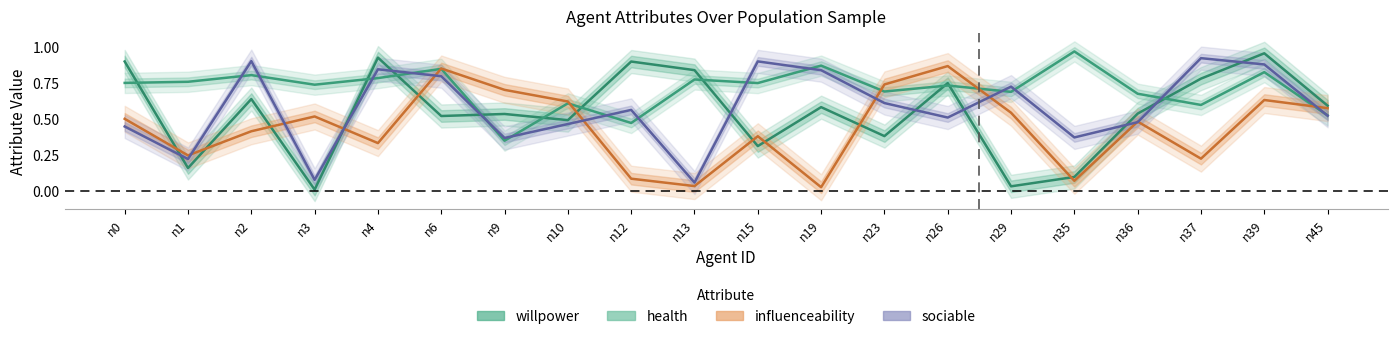

What is the approximate value of sociable at n9?

0.4